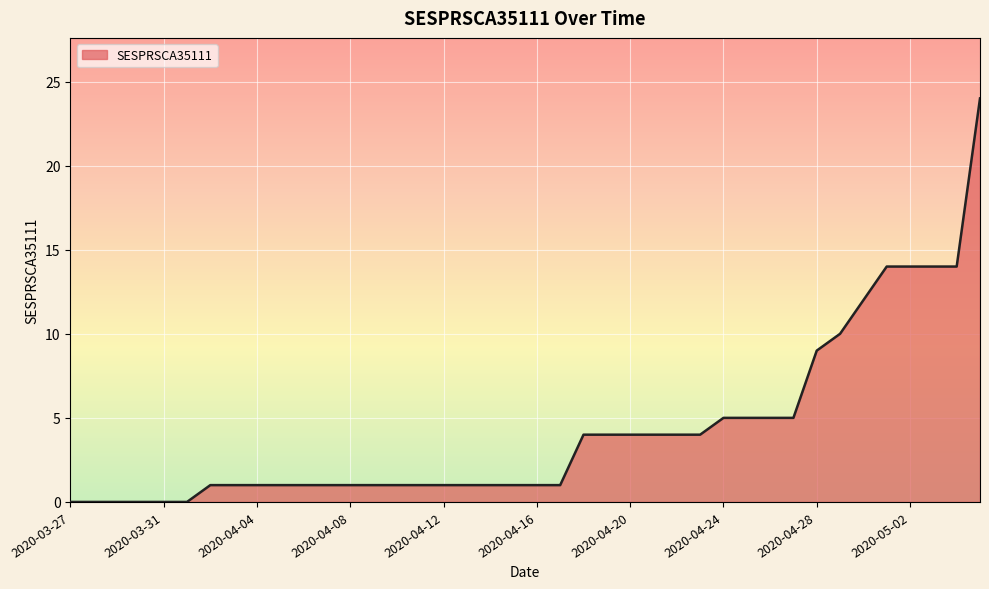

Reading left to right, transcribe all the data shown in this chart.

0	0	0	0	0	0	1	1	1	1	1	1	1	1	1	1	1	1	1	1	1	1	4	4	4	4	4	4	5	5	5	5	9	10	12	14	14	14	14	24